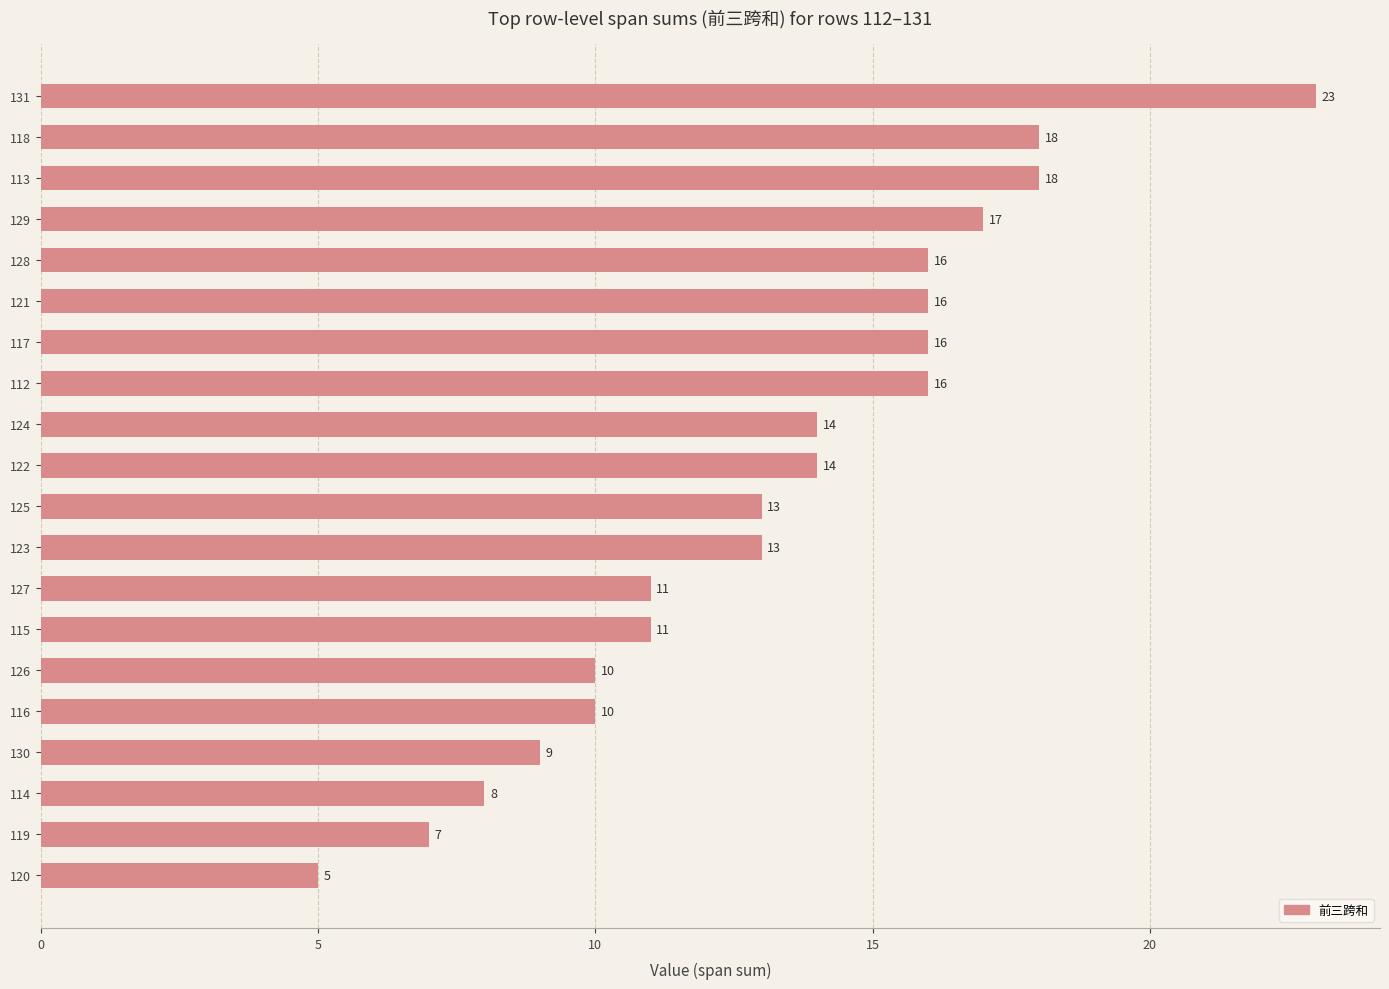

How many categories are shown in the chart?

20